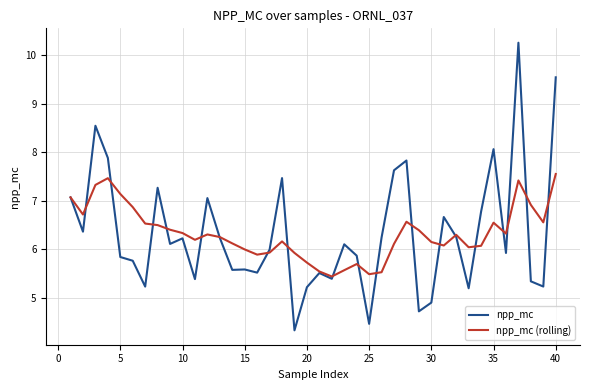

Which series has the largest range (max minus min)?

npp_mc